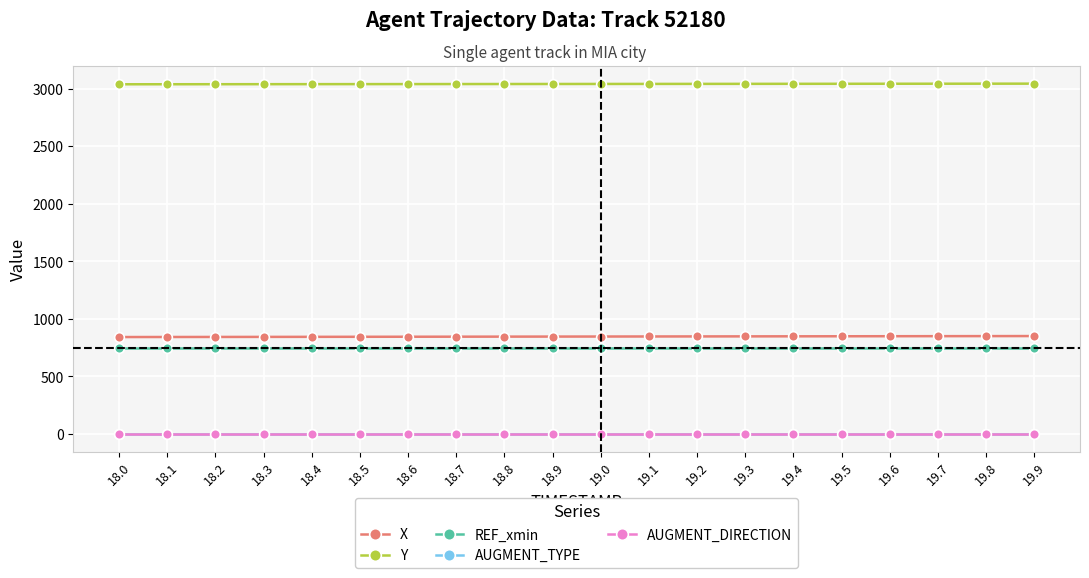

Does the chart have visible grid lines?

Yes